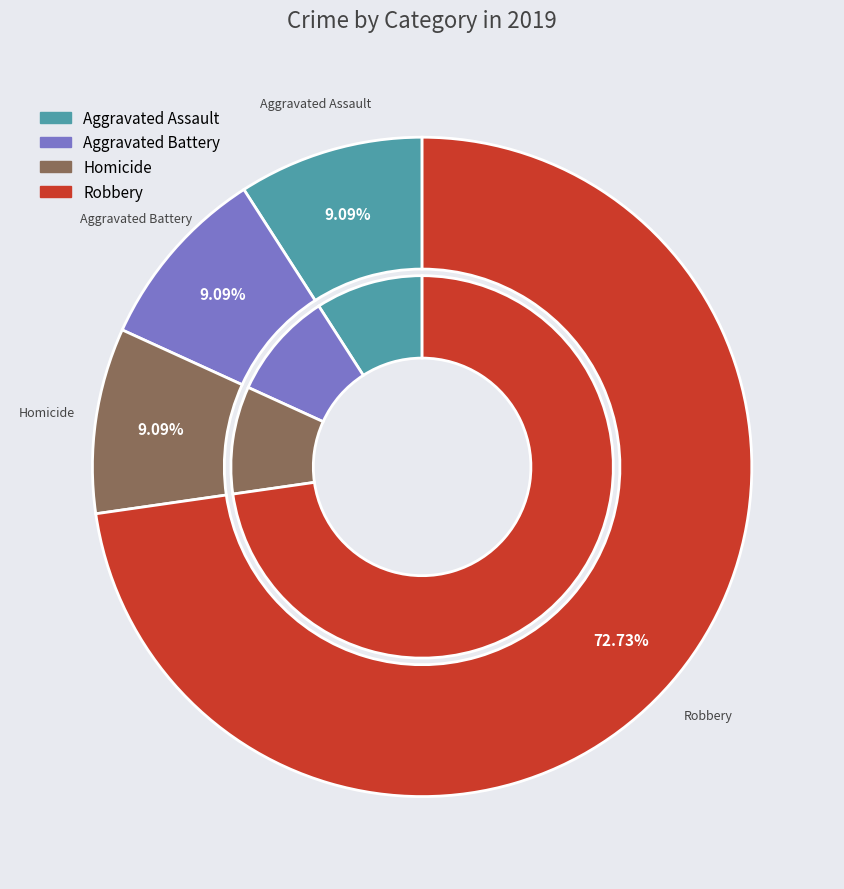

Which slice is the largest?

Robbery